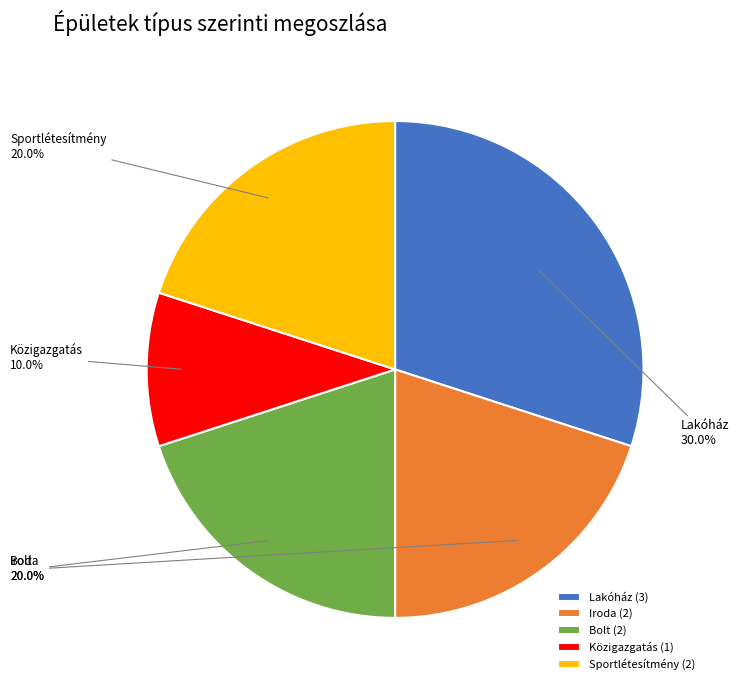

How many segments does this pie chart have?

5